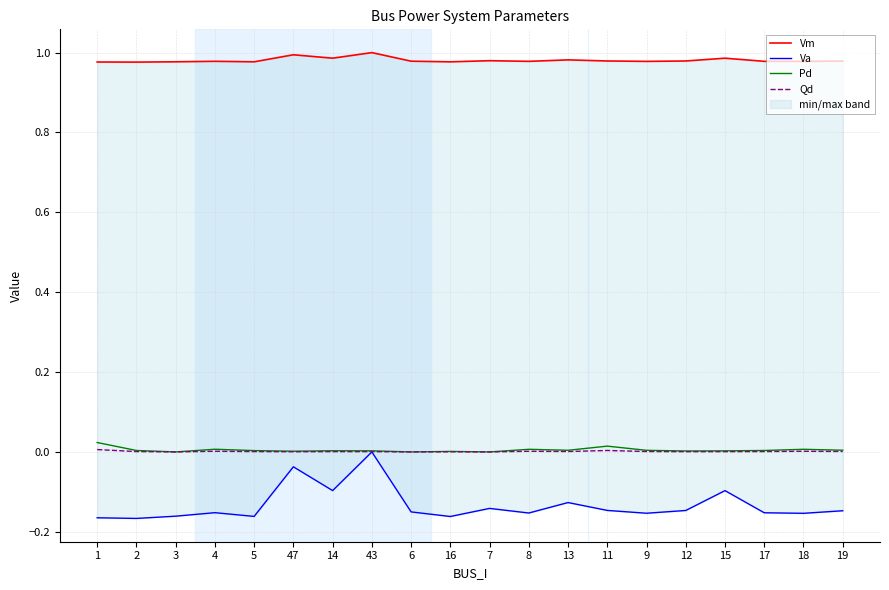

Reading left to right, list all the values displayed in this chart.

Vm: 1=1.0	2=1.0	3=1.0	4=1.0	5=1.0	47=1.0	14=1.0	43=1.0	6=1.0	16=1.0	7=1.0	8=1.0	13=1.0	11=1.0	9=1.0	12=1.0	15=1.0	17=1.0	18=1.0	19=1.0
Va: 1=-0.2	2=-0.2	3=-0.2	4=-0.2	5=-0.2	47=-0.0	14=-0.1	43=0.0	6=-0.2	16=-0.2	7=-0.1	8=-0.2	13=-0.1	11=-0.1	9=-0.2	12=-0.1	15=-0.1	17=-0.2	18=-0.2	19=-0.1
Pd: 1=0.0	2=0.0	3=0.0	4=0.0	5=0.0	47=0.0	14=0.0	43=0.0	6=0.0	16=0.0	7=0.0	8=0.0	13=0.0	11=0.0	9=0.0	12=0.0	15=0.0	17=0.0	18=0.0	19=0.0
Qd: 1=0.0	2=0.0	3=0.0	4=0.0	5=0.0	47=0.0	14=0.0	43=0.0	6=0.0	16=0.0	7=0.0	8=0.0	13=0.0	11=0.0	9=0.0	12=0.0	15=0.0	17=0.0	18=0.0	19=0.0